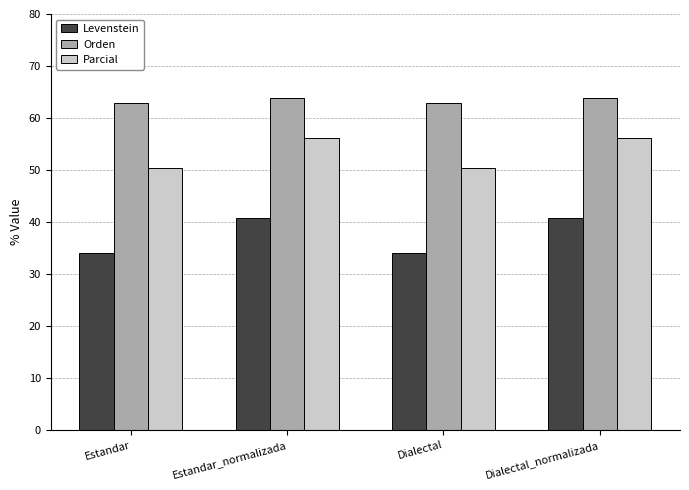

Rank the series by their average value, from highest to lowest.

Orden, Parcial, Levenstein